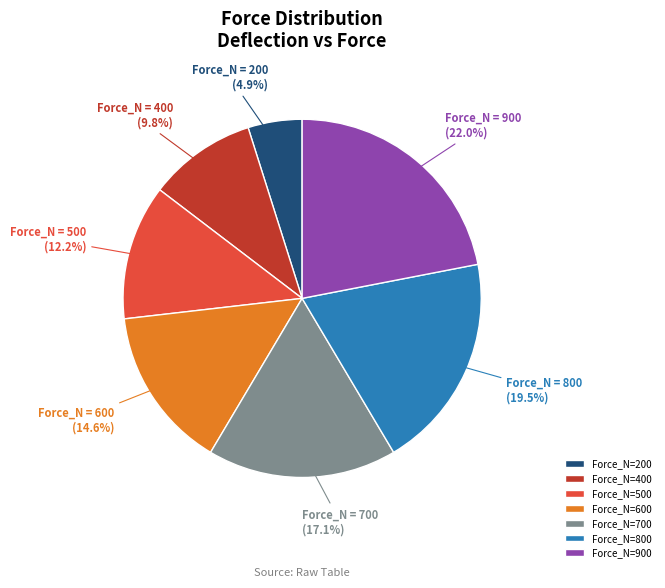

To the nearest percent, what is the average slice percentage?

14%